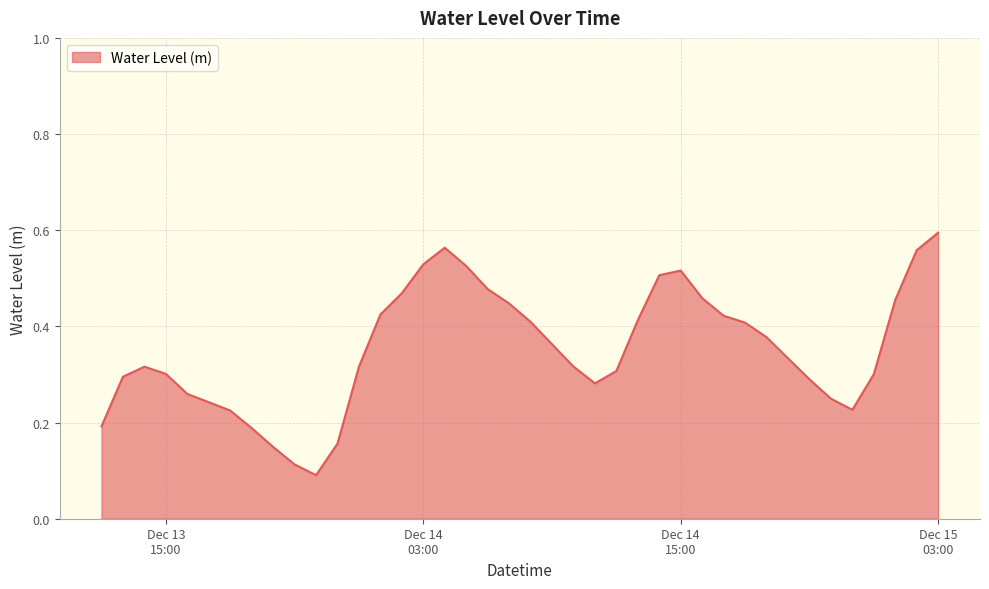

Rank the categories by value from lowest to highest.

2023-12-13 22:00:00, 2023-12-13 21:00:00, 2023-12-13 20:00:00, 2023-12-13 23:00:00, 2023-12-13 19:00:00, 2023-12-13 12:00:00, 2023-12-13 18:00:00, 2023-12-14 23:00:00, 2023-12-13 17:00:00, 2023-12-14 22:00:00, 2023-12-13 16:00:00, 2023-12-14 11:00:00, 2023-12-14 21:00:00, 2023-12-13 13:00:00, 2023-12-15 00:00:00, 2023-12-13 15:00:00, 2023-12-14 12:00:00, 2023-12-14 00:00:00, 2023-12-13 14:00:00, 2023-12-14 10:00:00, 2023-12-14 20:00:00, 2023-12-14 09:00:00, 2023-12-14 19:00:00, 2023-12-14 18:00:00, 2023-12-14 08:00:00, 2023-12-14 13:00:00, 2023-12-14 17:00:00, 2023-12-14 01:00:00, 2023-12-14 07:00:00, 2023-12-15 01:00:00, 2023-12-14 16:00:00, 2023-12-14 02:00:00, 2023-12-14 06:00:00, 2023-12-14 14:00:00, 2023-12-14 15:00:00, 2023-12-14 05:00:00, 2023-12-14 03:00:00, 2023-12-15 02:00:00, 2023-12-14 04:00:00, 2023-12-15 03:00:00